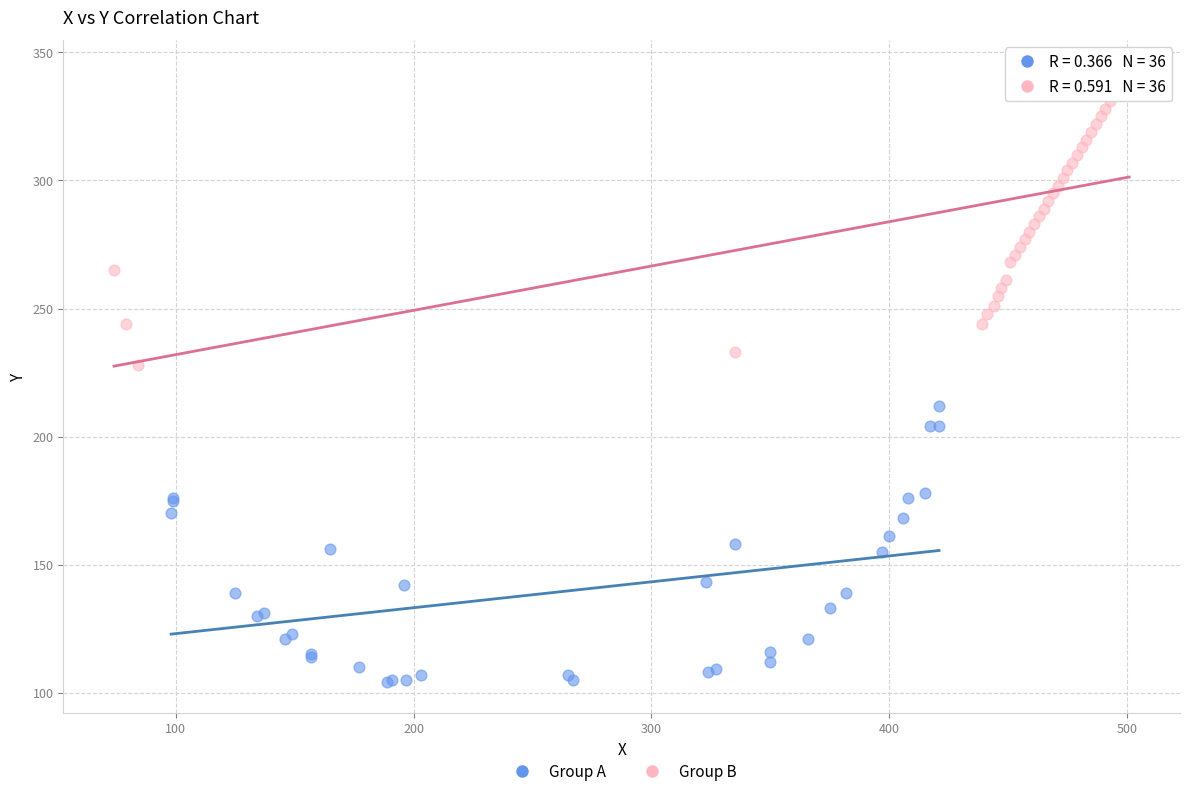

Which series contains the lowest Y value?

Group A